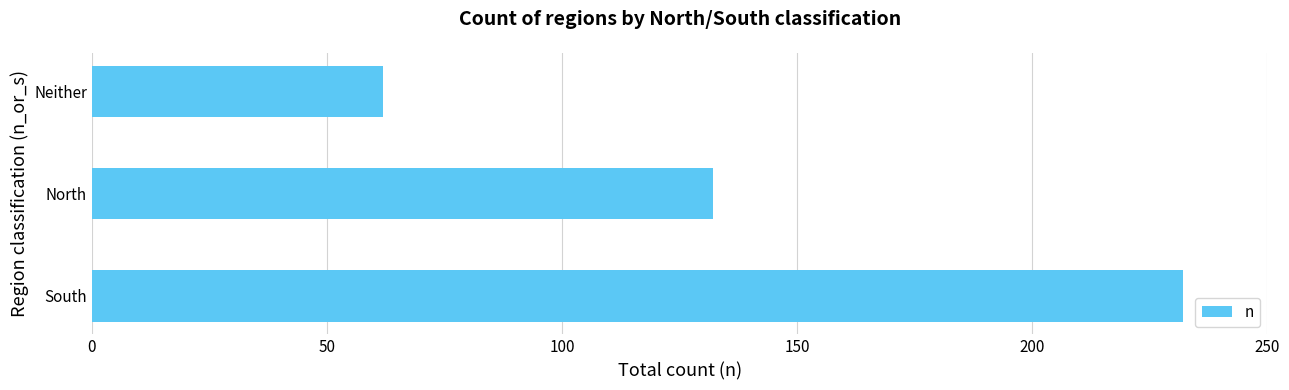

How many bars are there in total?

3